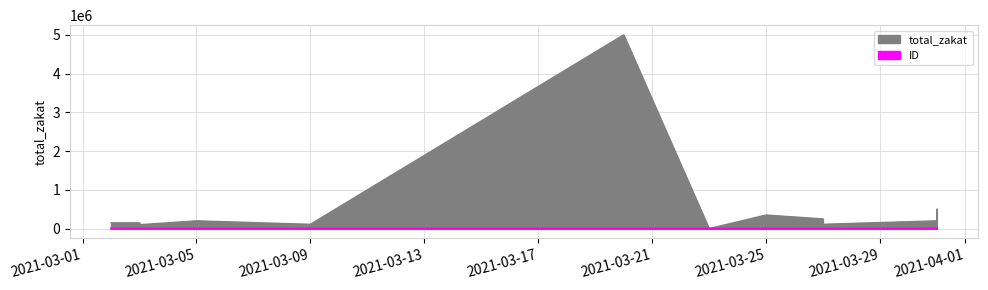

Reading left to right, what are all the values shown in this chart?

total_zakat: 2021-03-02=150000	2021-03-03=147850	2021-03-03=100000	2021-03-05=200000	2021-03-09=110458	2021-03-20=5000000	2021-03-23=1	2021-03-23=1	2021-03-25=350000	2021-03-27=250000	2021-03-27=111200	2021-03-31=200000	2021-03-31=500000
ID: 2021-03-02=2936	2021-03-03=2937	2021-03-03=2938	2021-03-05=2943	2021-03-09=2980	2021-03-20=2984	2021-03-23=2985	2021-03-23=2986	2021-03-25=2988	2021-03-27=2989	2021-03-27=2990	2021-03-31=2994	2021-03-31=2995